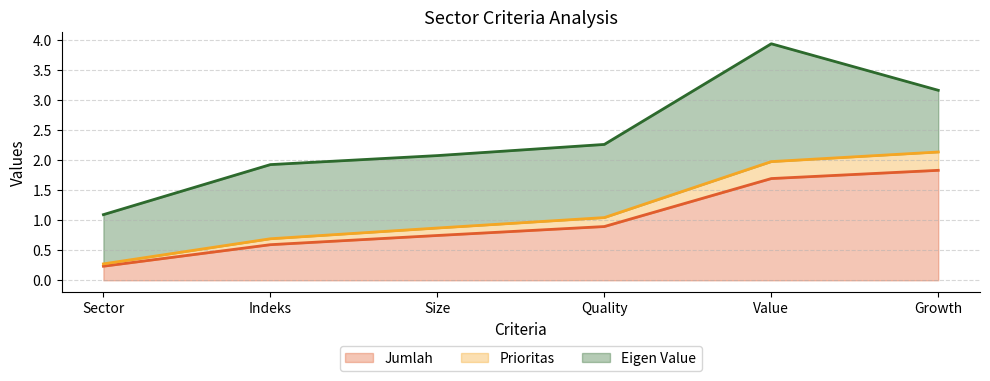

True or false: Jumlah has more than 1 interior local peaks.

False